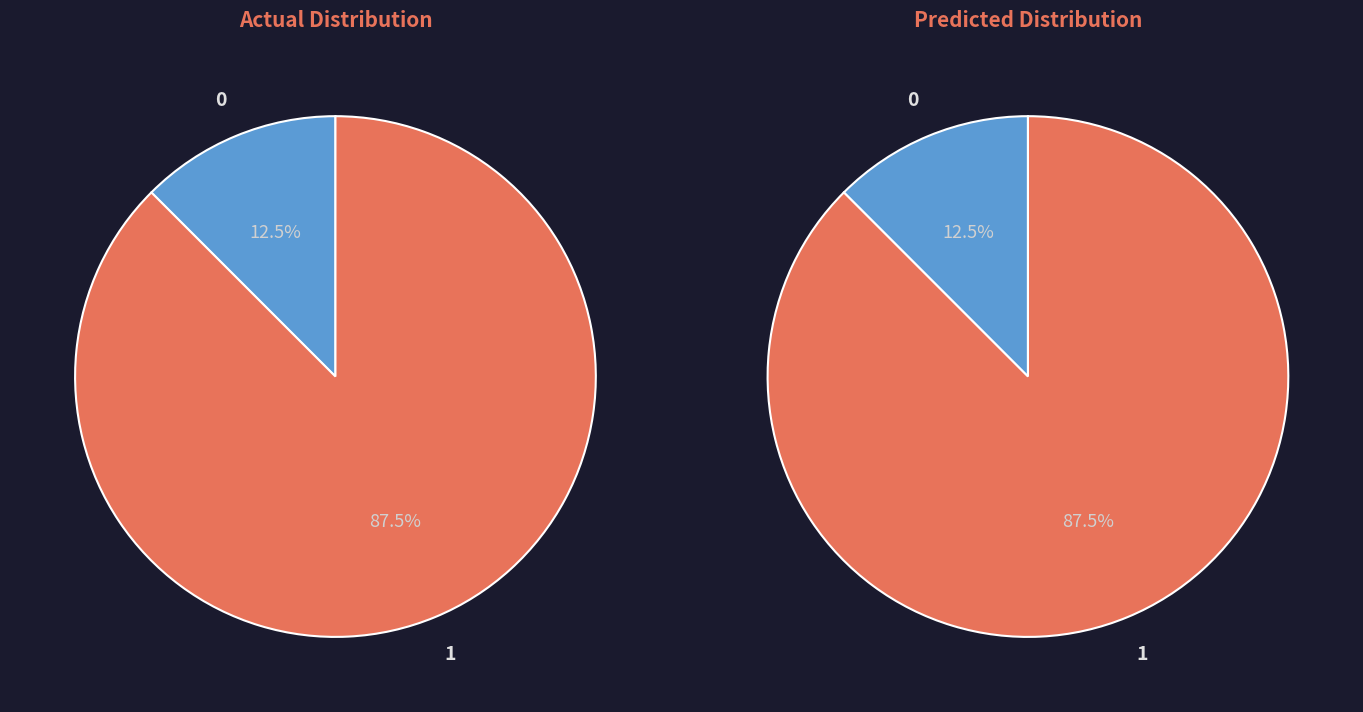

What is the largest slice in the pie chart?

1